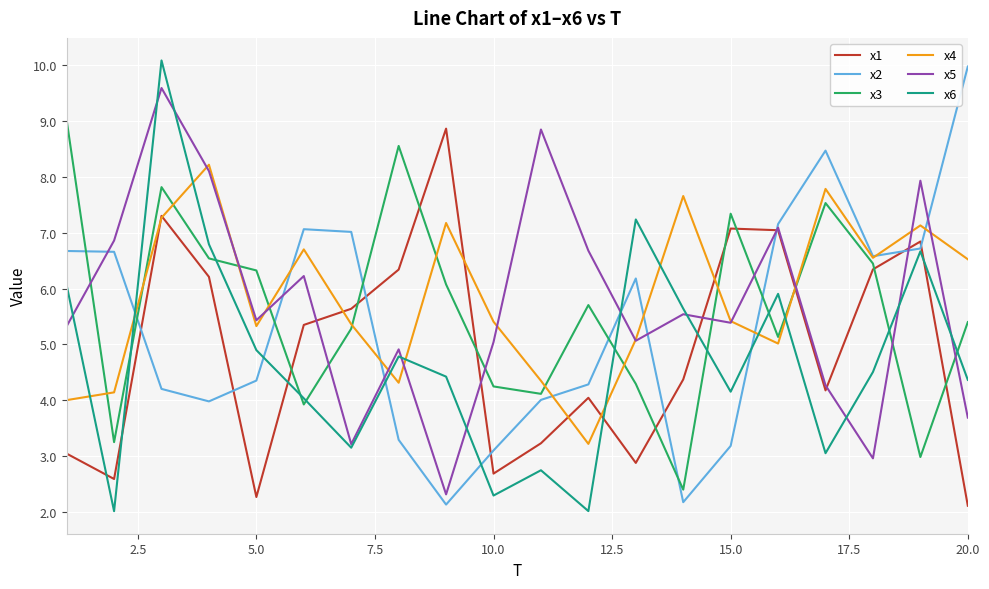

After their last crossing, which series has the higher values: x4 or x6?

x4